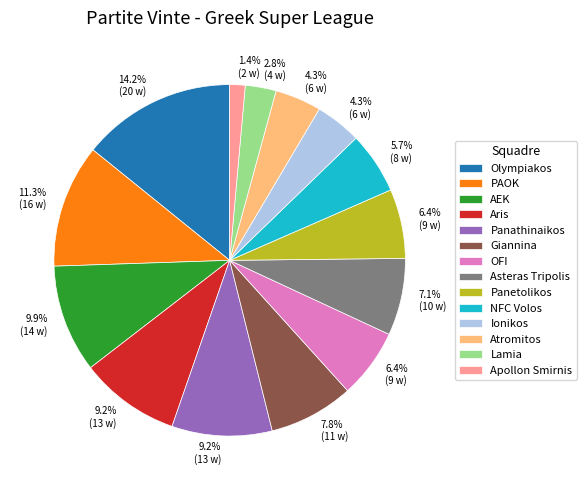

What percentage do Aris and Panathinaikos together represent?

18.4%